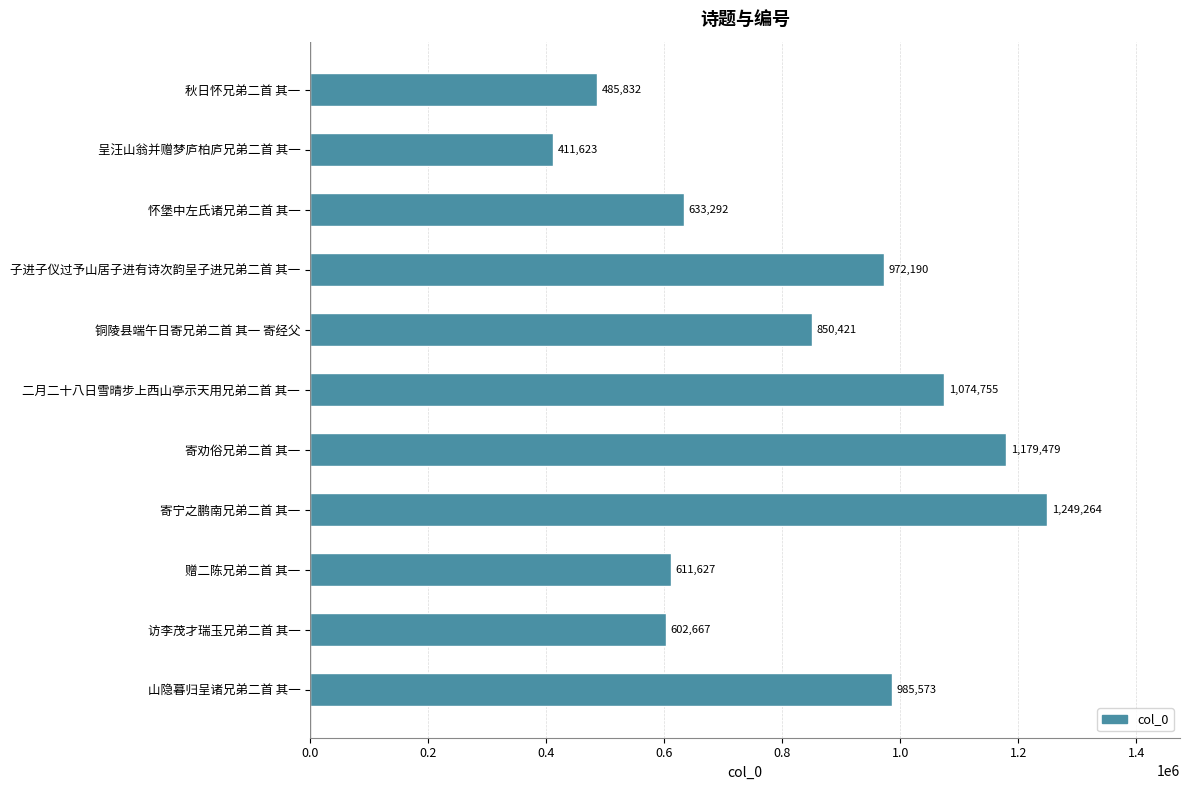

Is it true that the value at 赠二陈兄弟二首 其一 is 891692?

False